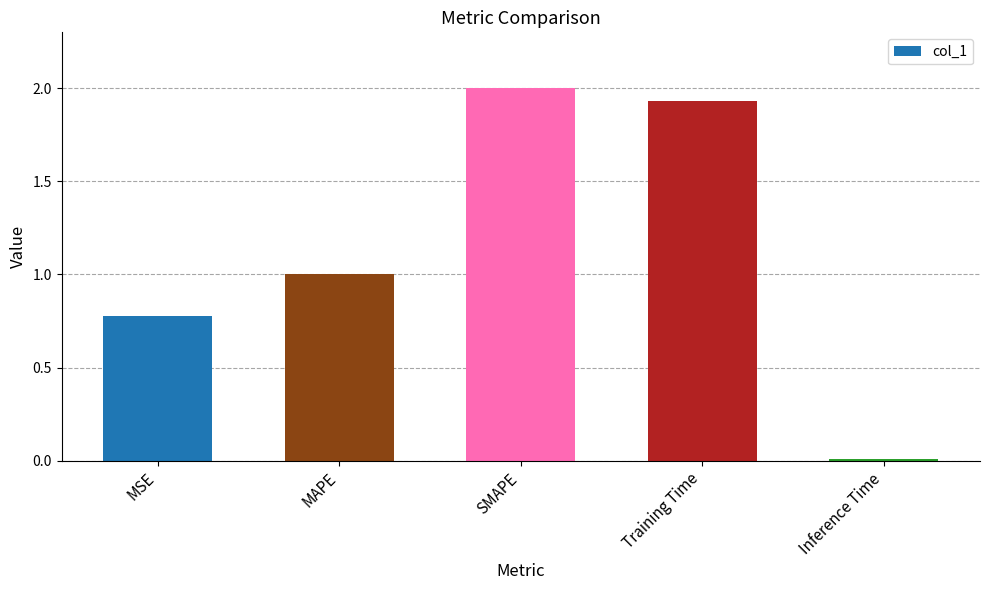

Where does the data first go above 1?

MAPE